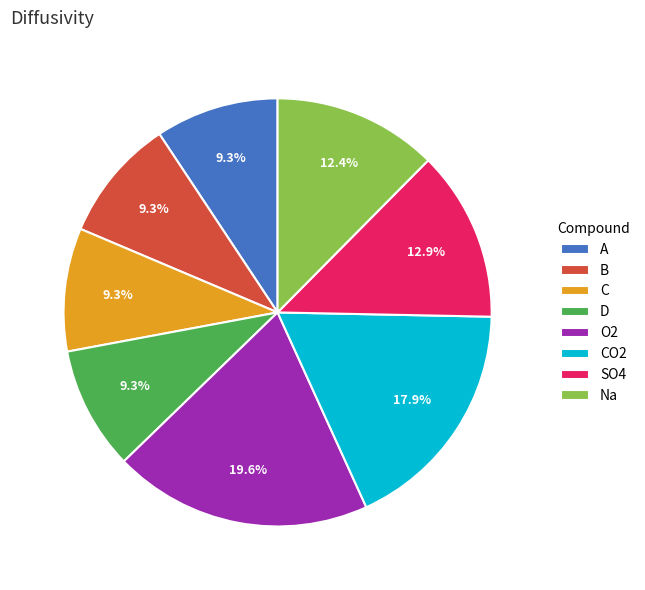

What percentage is NOT represented by CO2?

82.1%